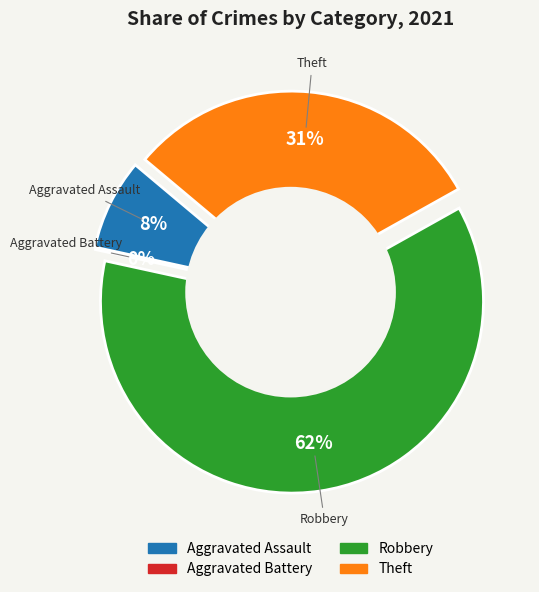

Is Aggravated Battery the majority of the pie?

No